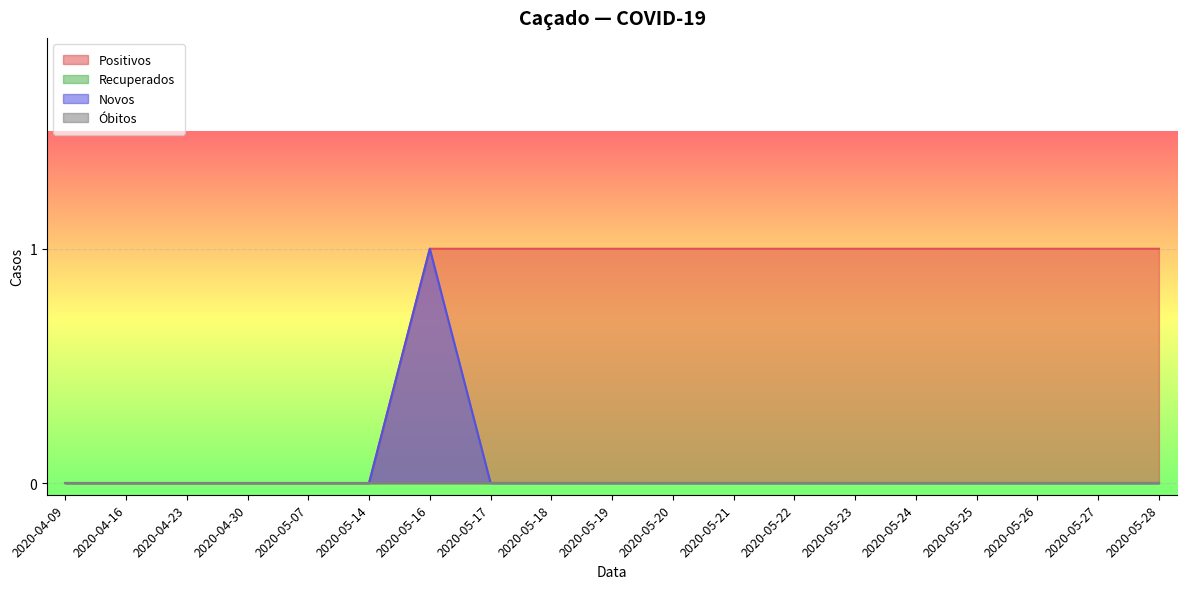

Which series has the widest spread of values?

Positivos